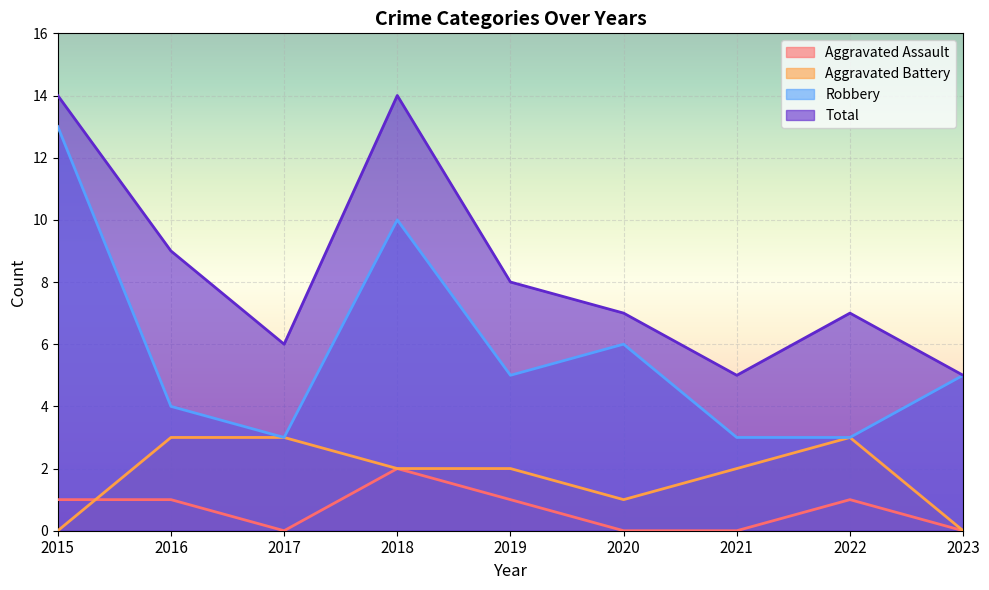

Read the Aggravated Battery value at 2016.

3